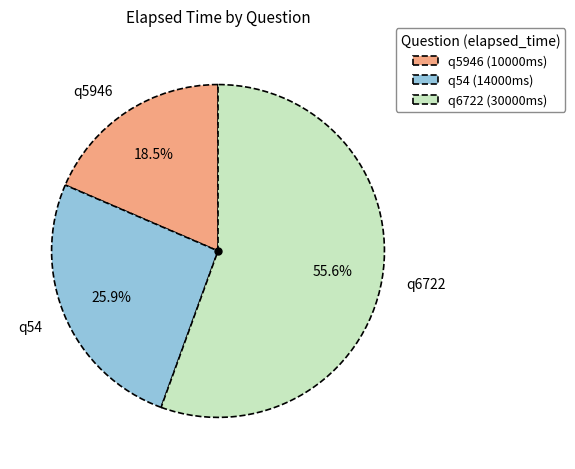

To the nearest percent, what is the difference between the q54 and q5946 slice percentages?

7%